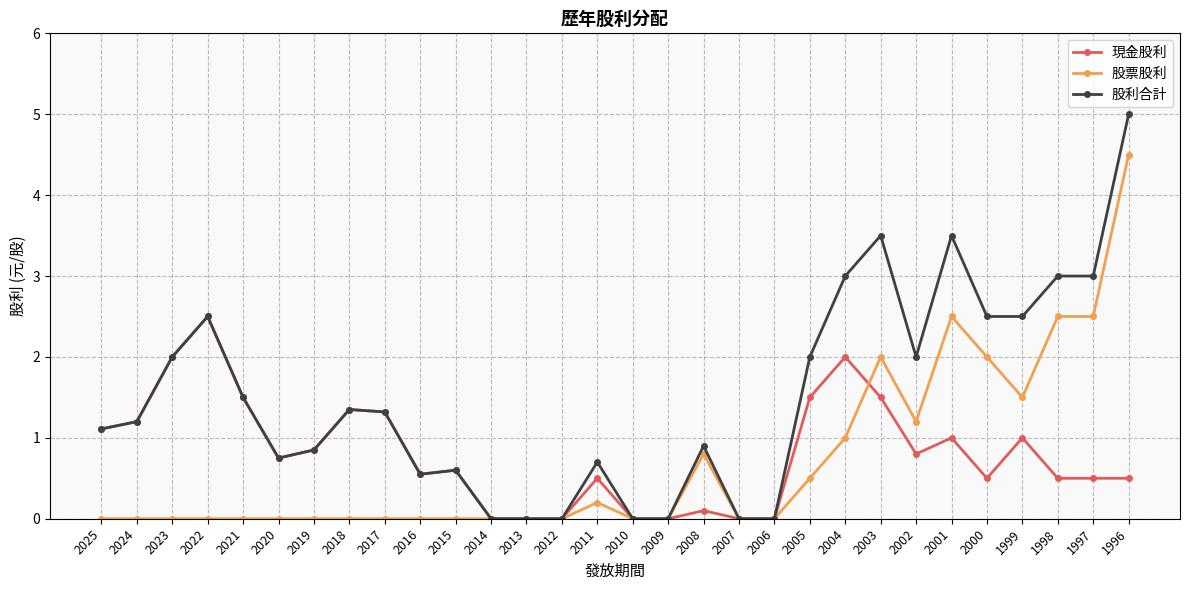

Which series changed the most between 2025 and 2002?

股票股利